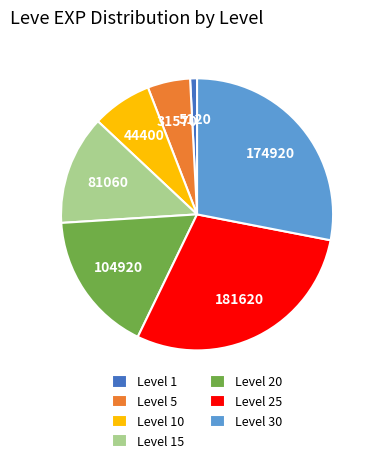

How many slices are in this pie chart?

7